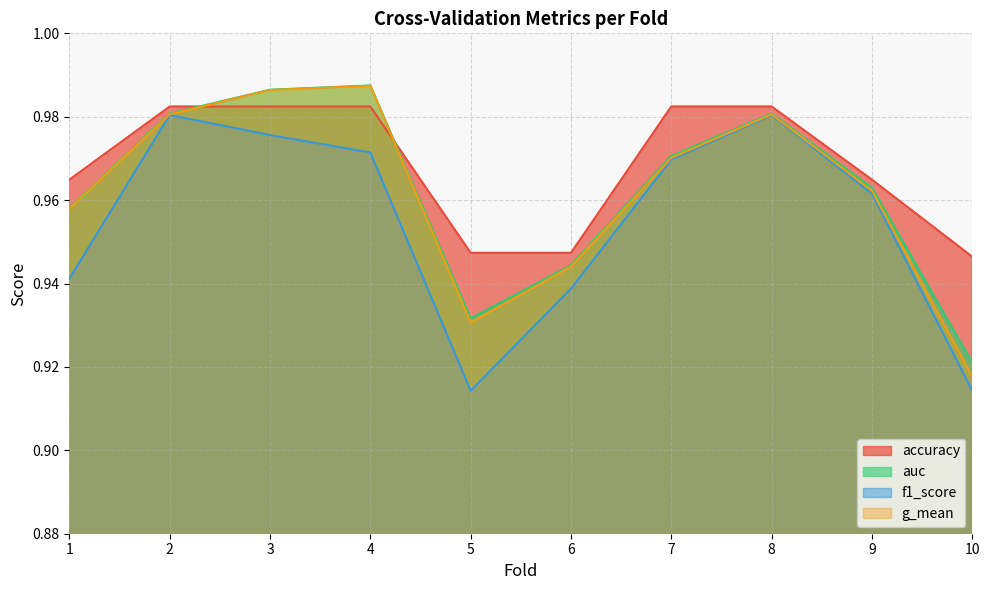

True or false: g_mean has a value of 0.4 at 10.

False